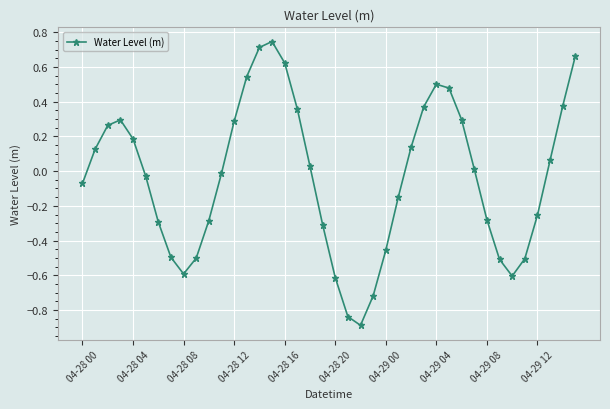

True or false: the data has more than 1 interior local peaks.

True